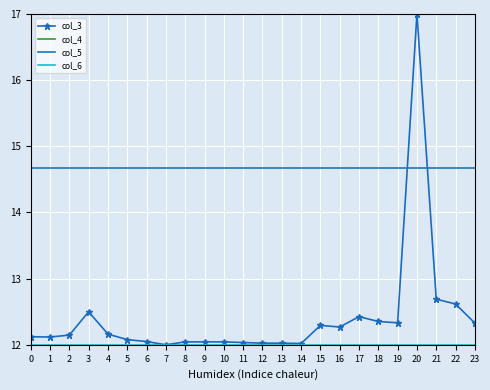

Where is col_3 nearest to the value 14?

21